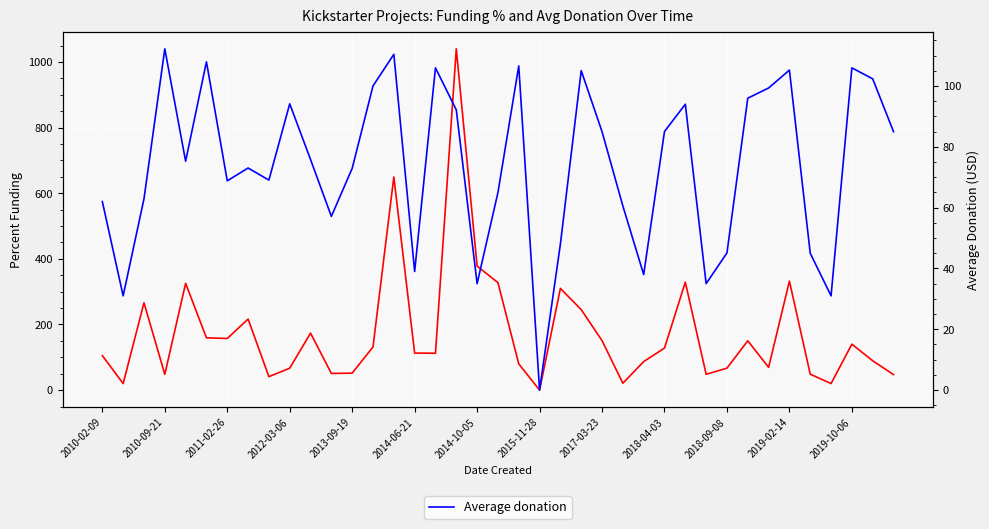

Rank the series at 16 from lowest to highest value.

Average donation, Percent funding